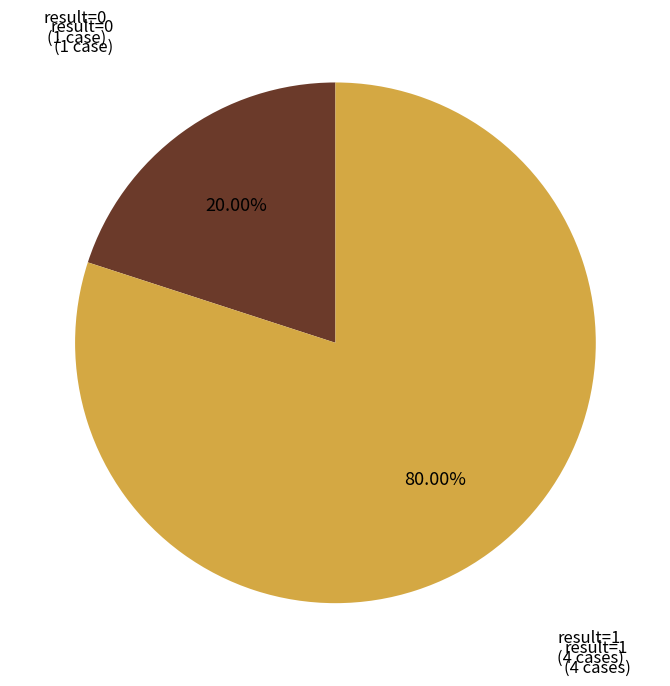

Rank the categories by value from lowest to highest.

result=0 (1 case), result=1 (4 cases)